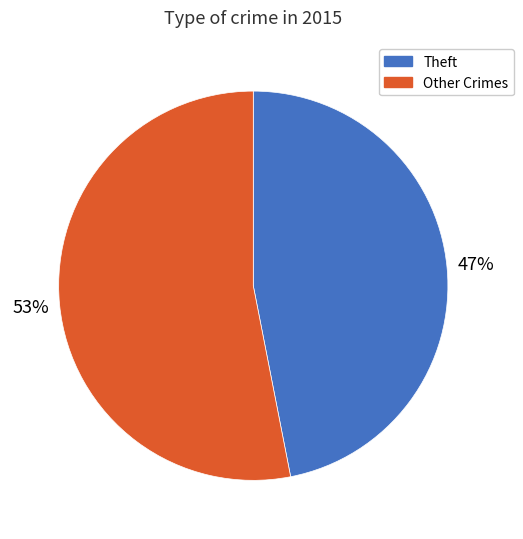

Is there any slice that represents more than half of the pie?

Yes